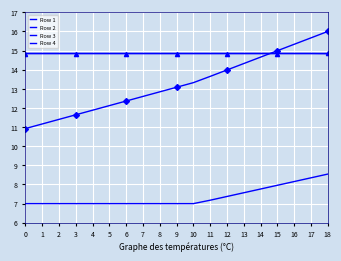

What is the sum of all Row 4 values?

282.1